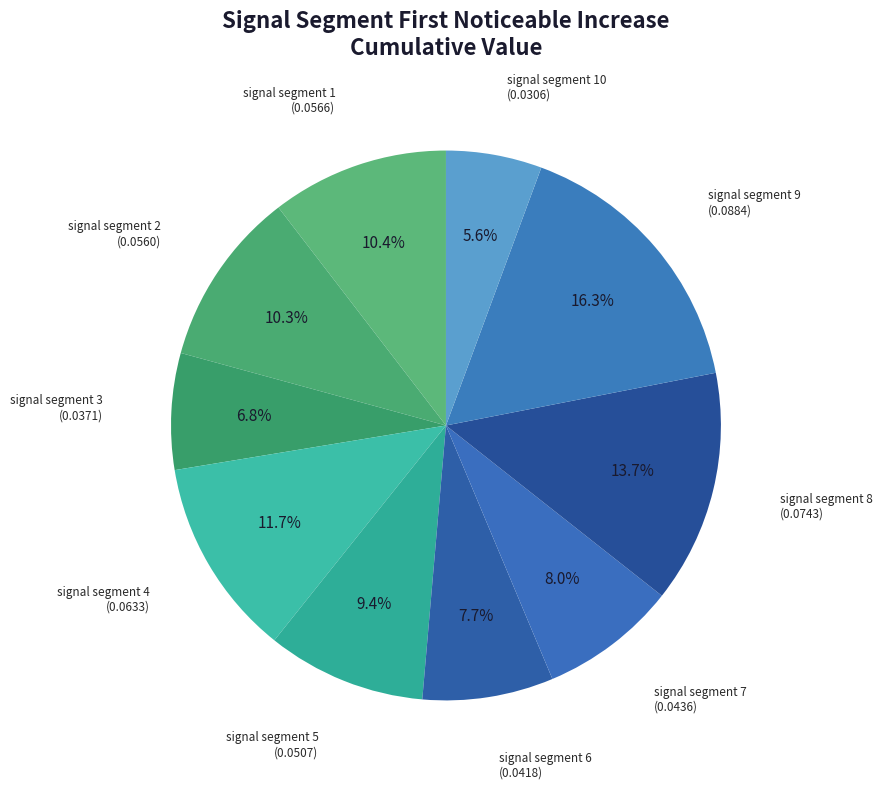

How many segments does this pie chart have?

10